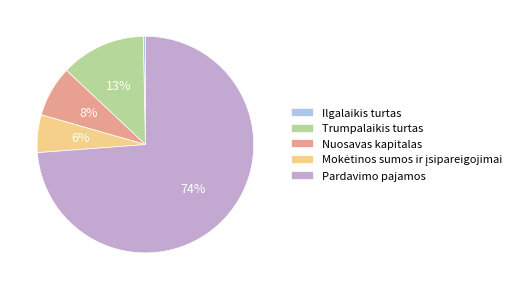

To the nearest percent, what percentage of the pie is Nuosavas kapitalas?

8%